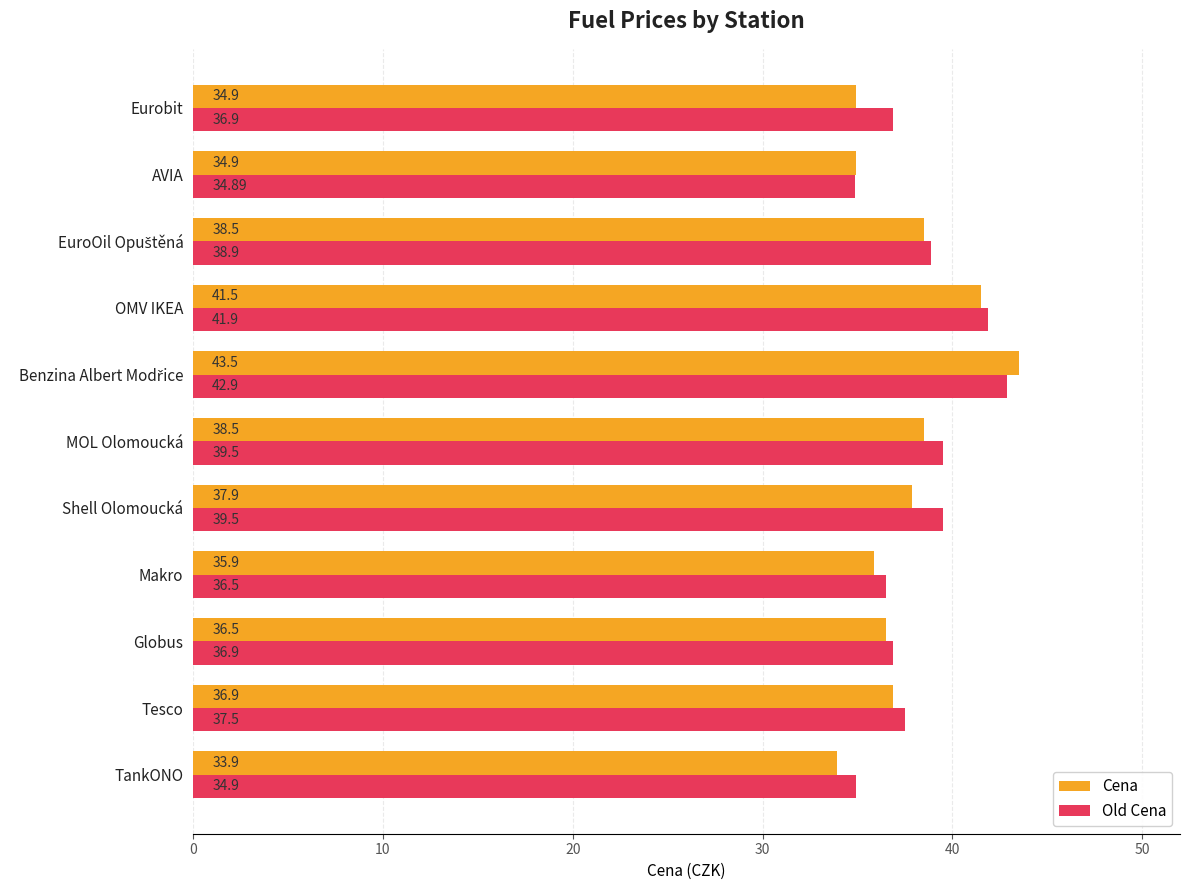

How many values in the Cena series are below 36?

4